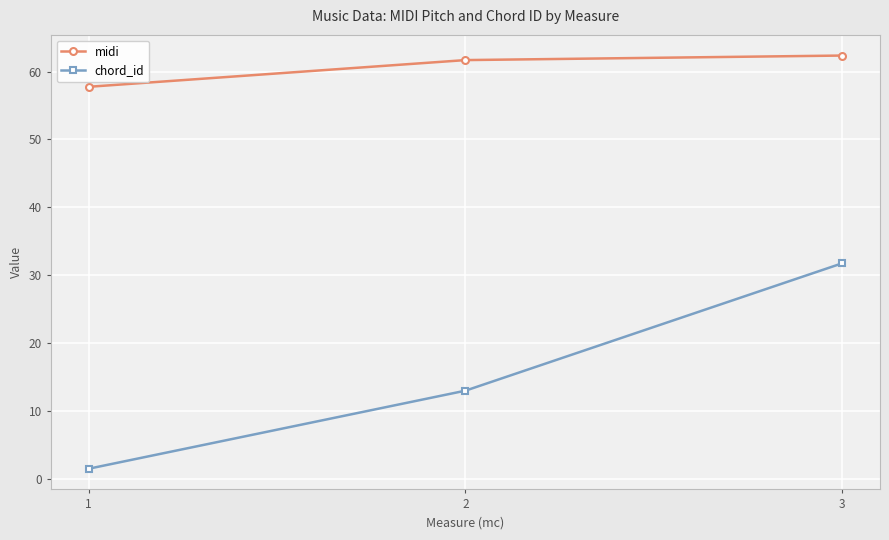

What is the difference between the chord_id values at 1 and 2?

11.5